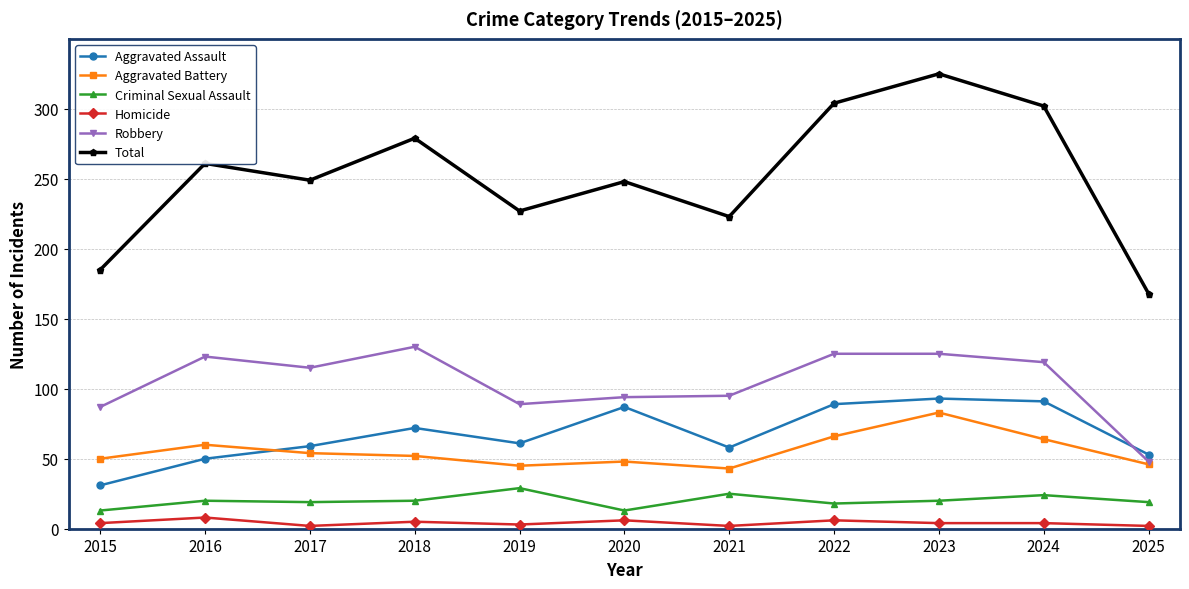

What is the difference between the Robbery values at 2021 and 2018?

35